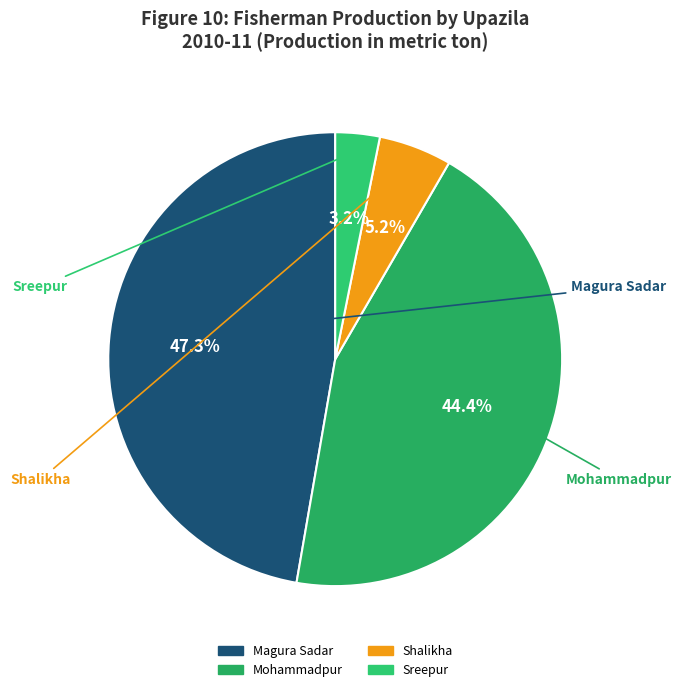

Rank the categories by value from highest to lowest.

Magura Sadar, Mohammadpur, Shalikha, Sreepur